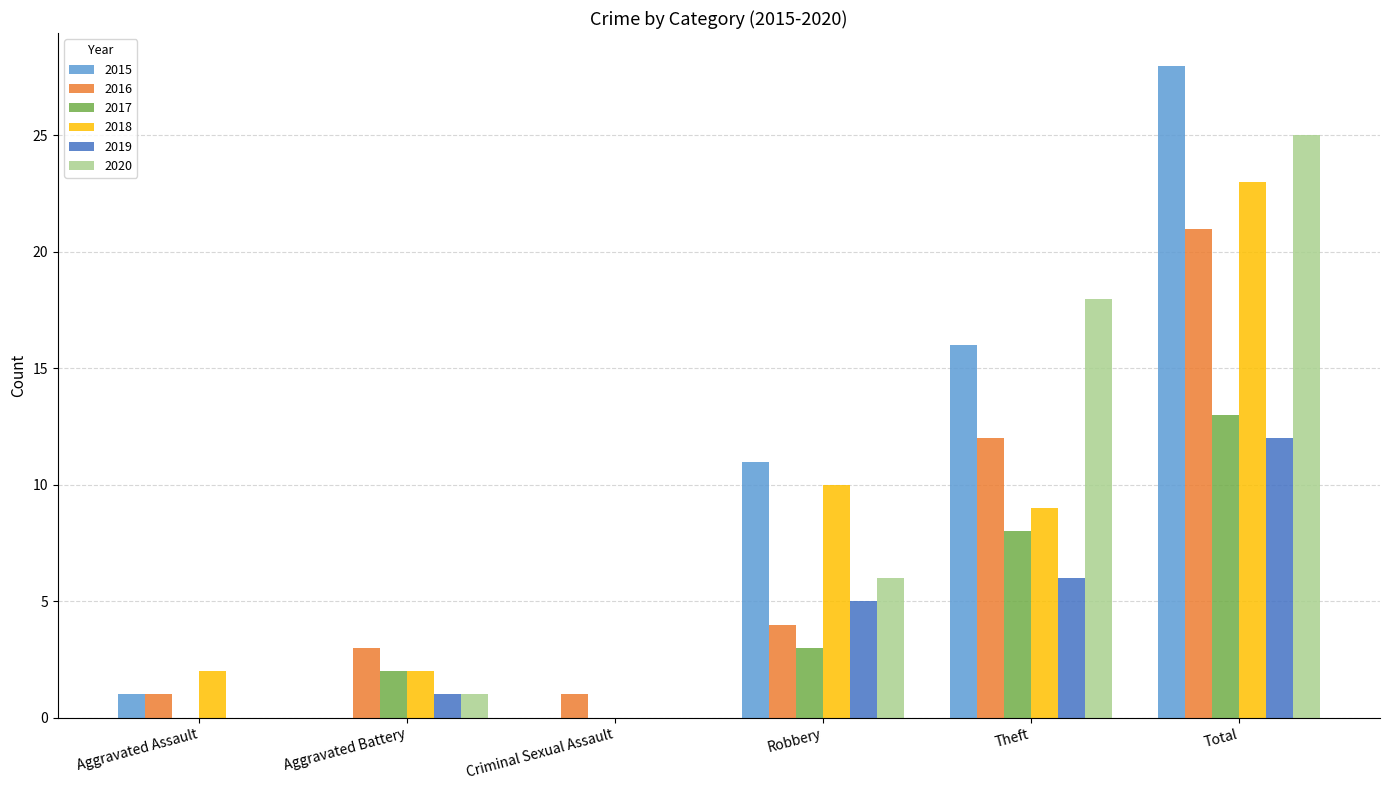

What is the sum of all 2016 values?

42